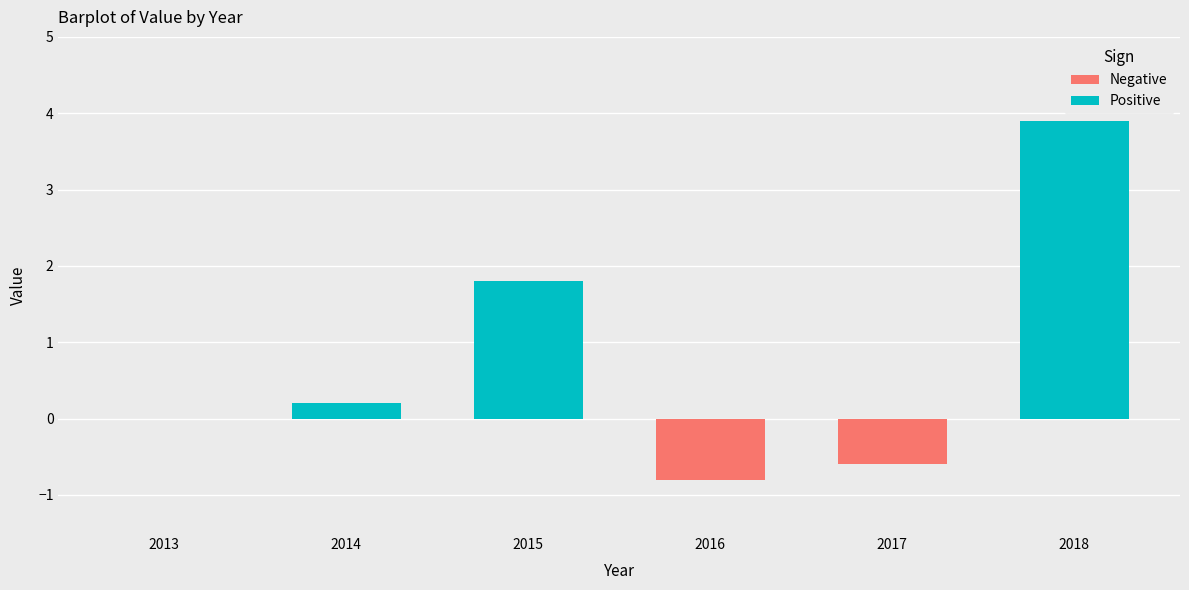

Reading right to left, what are all the values shown in this chart?

3.9	-0.6	-0.8	1.8	0.2	0.0